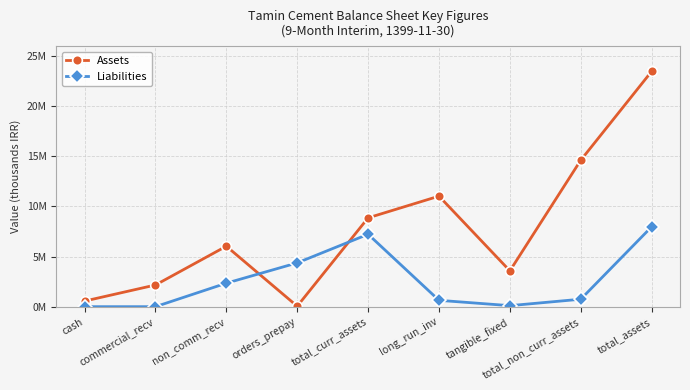

What is the label of the 4th point from the left?

orders_prepay